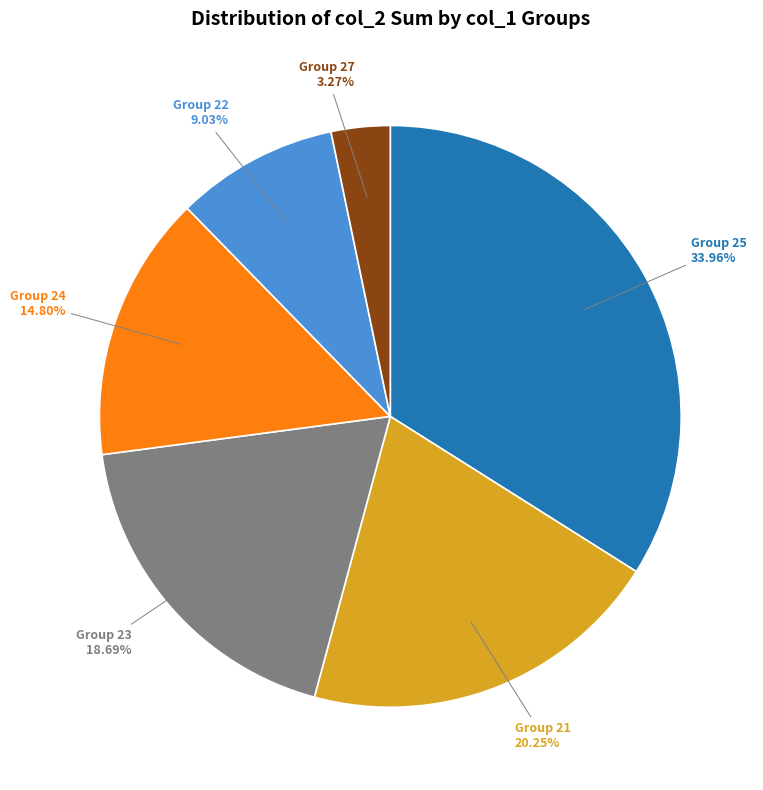

Between Group 27 and Group 21, which is larger?

Group 21